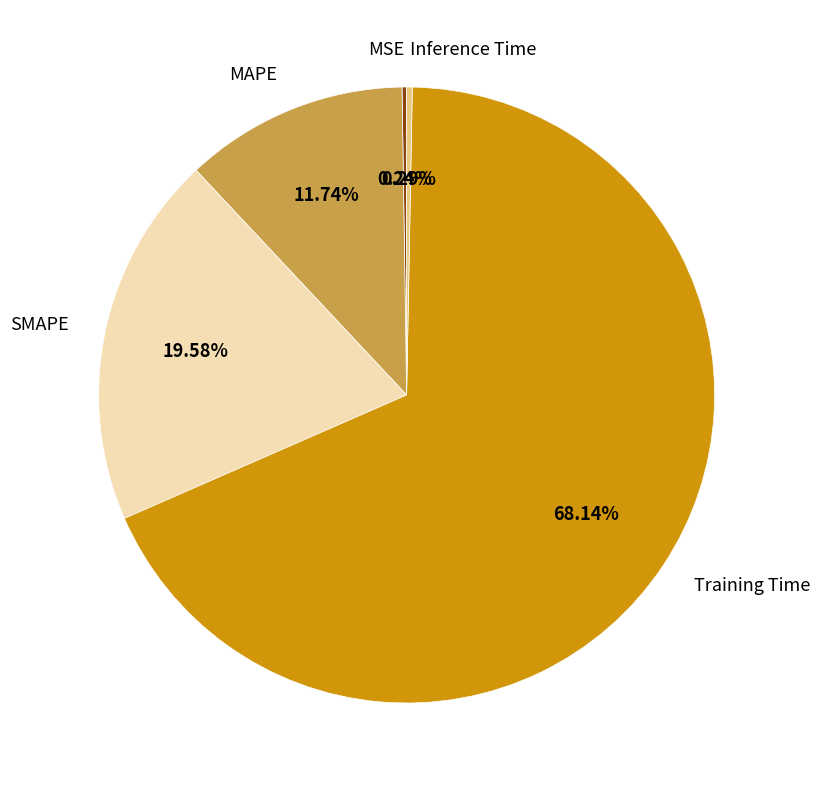

Is it true that Training Time is 68% of the pie?

True